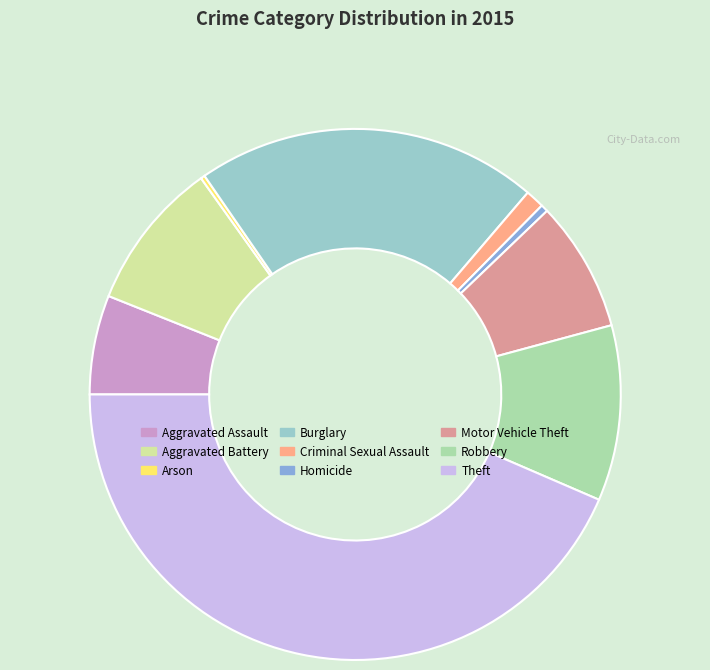

Does Aggravated Battery represent more than half of the total?

No